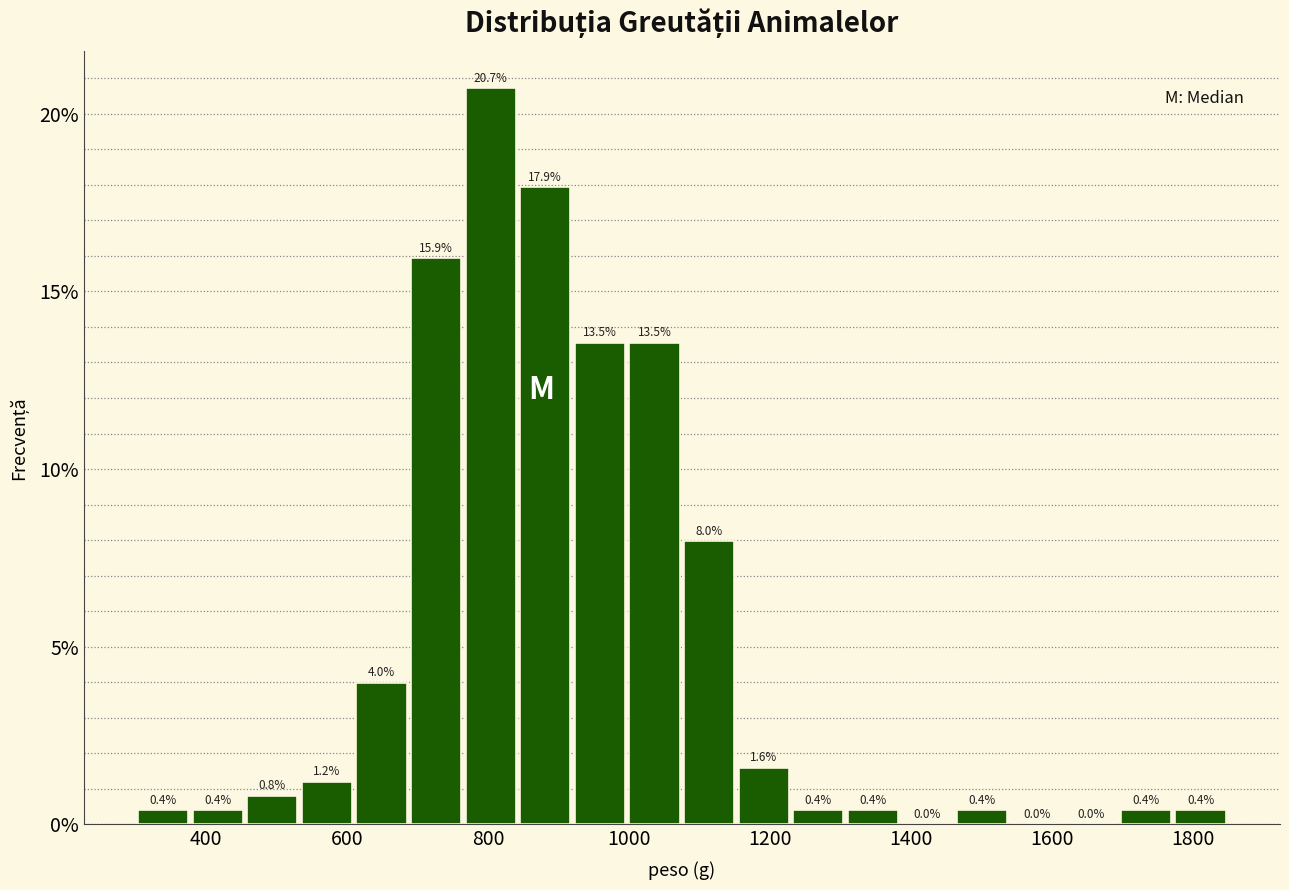

Read against the x-axis, roughly where is the centre of the tallest bar?

800